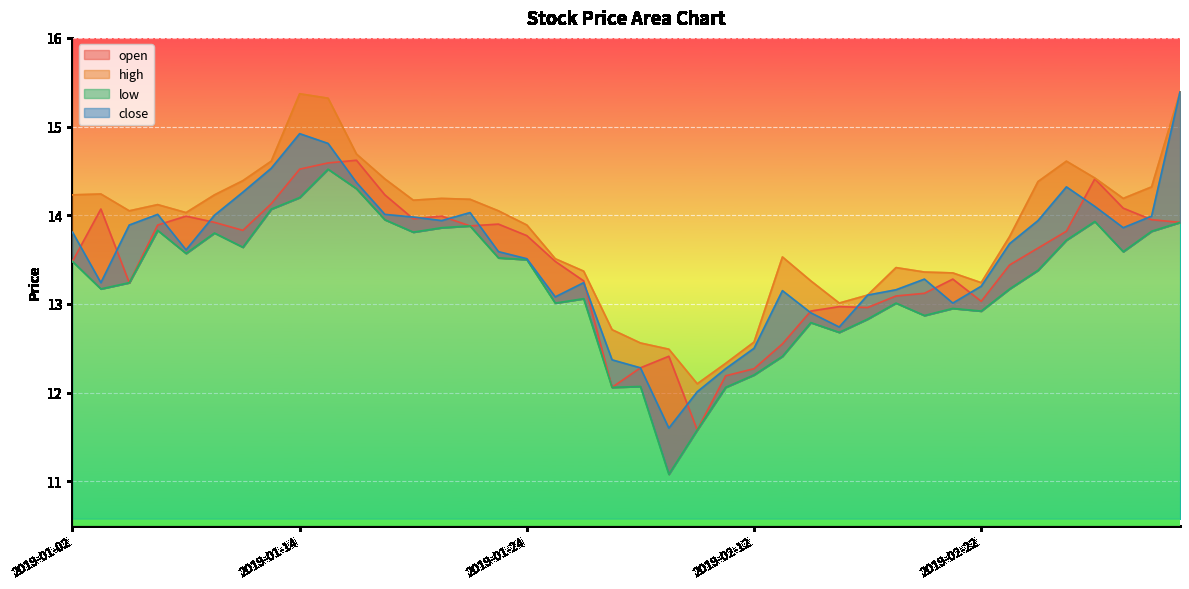

True or false: high and open intersect in this chart.

False